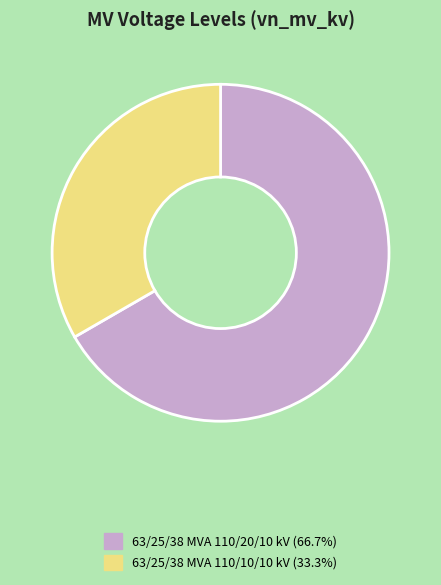

Which category has the smallest portion of the pie?

63/25/38 MVA 110/10/10 kV